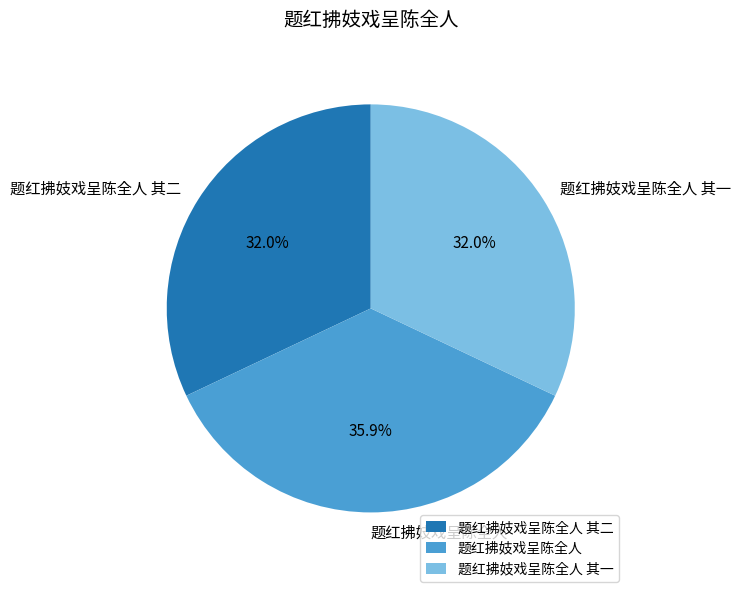

What is the largest slice in the pie chart?

题红拂妓戏呈陈全人